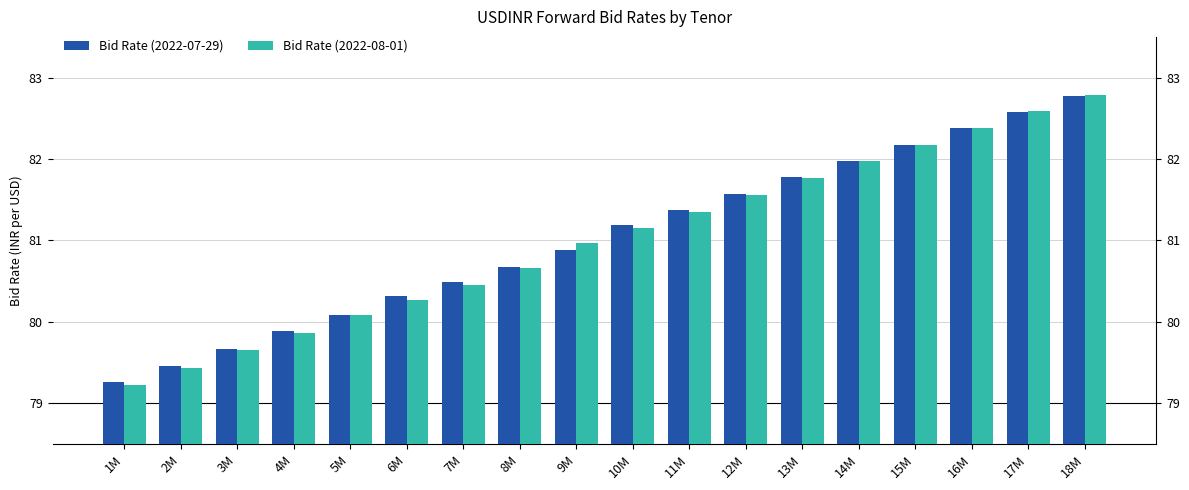

How many groups of bars are there?

18